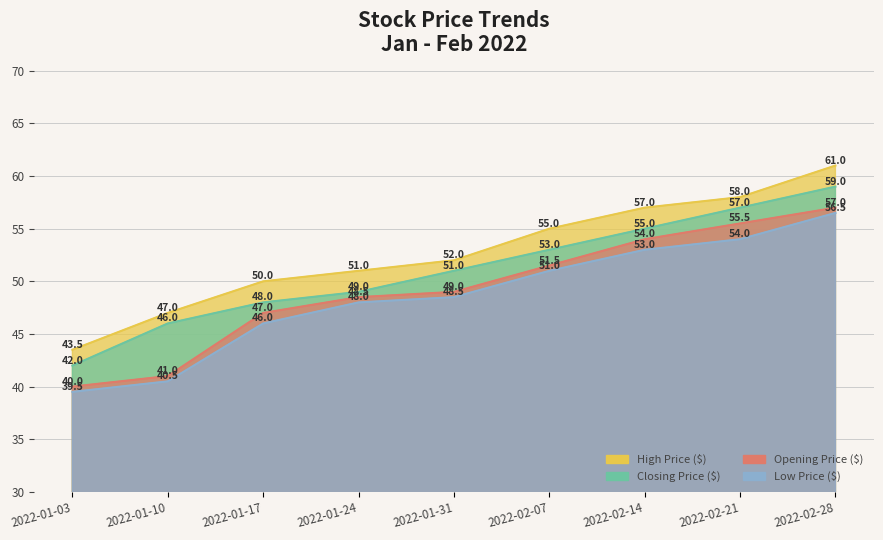

How many values in the Low Price ($) series exceed 48?

5